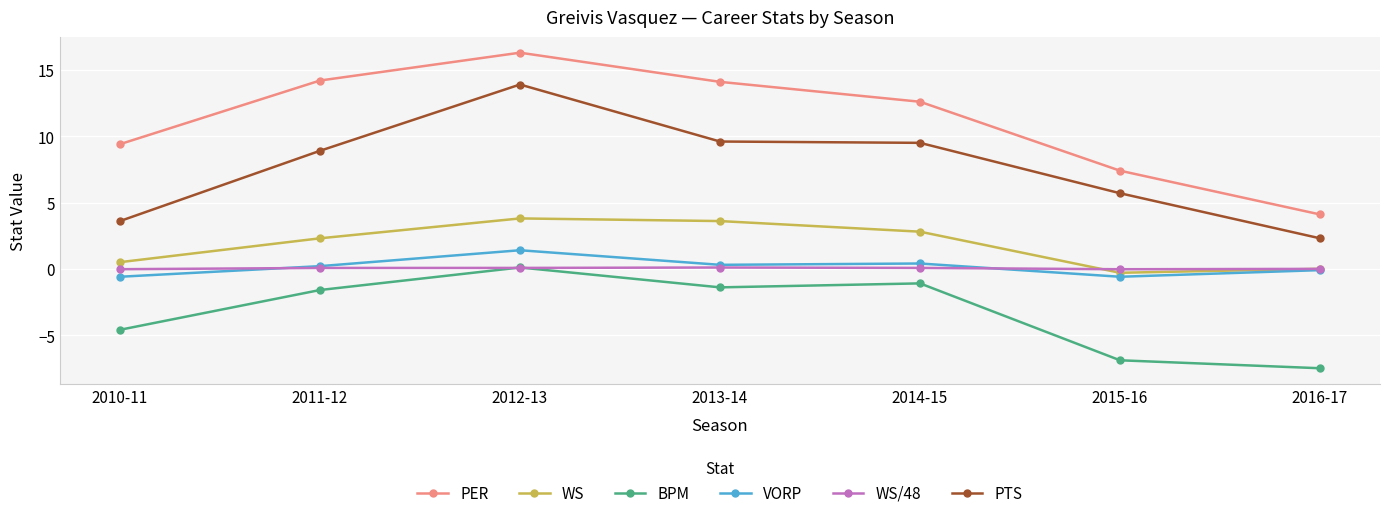

What is the minimum value shown in the chart?

-7.5